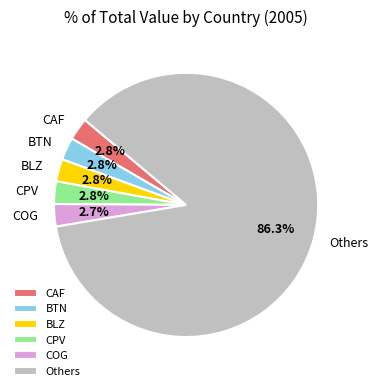

Is there any slice that represents more than half of the pie?

Yes